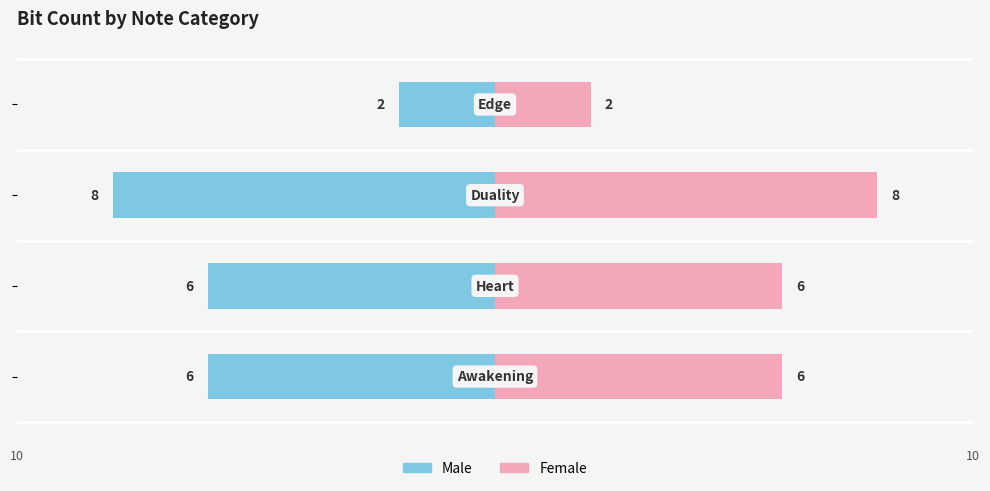

Which series has the largest range (max minus min)?

Male